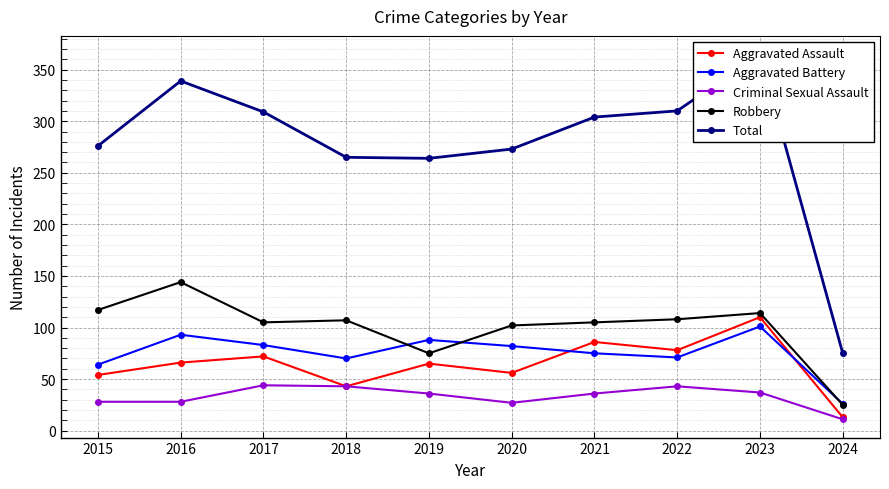

What is the difference between the Total values at 2018 and 2022?

45